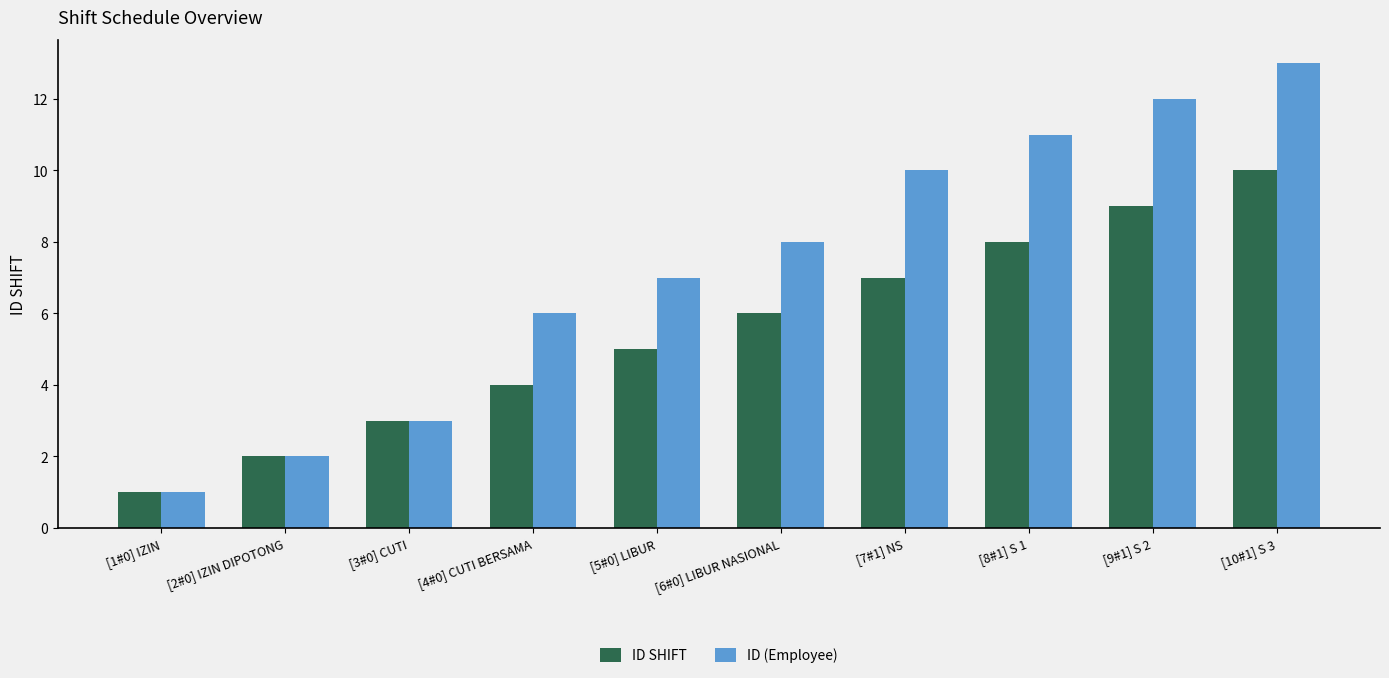

What is the difference between the maximum and minimum values in the ID SHIFT series?

9